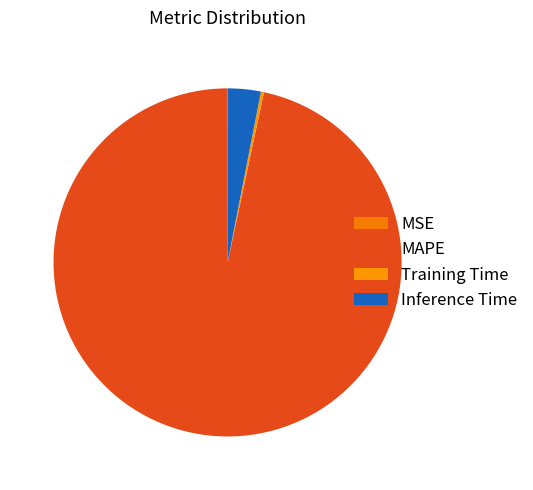

Which category accounts for the majority?

MAPE